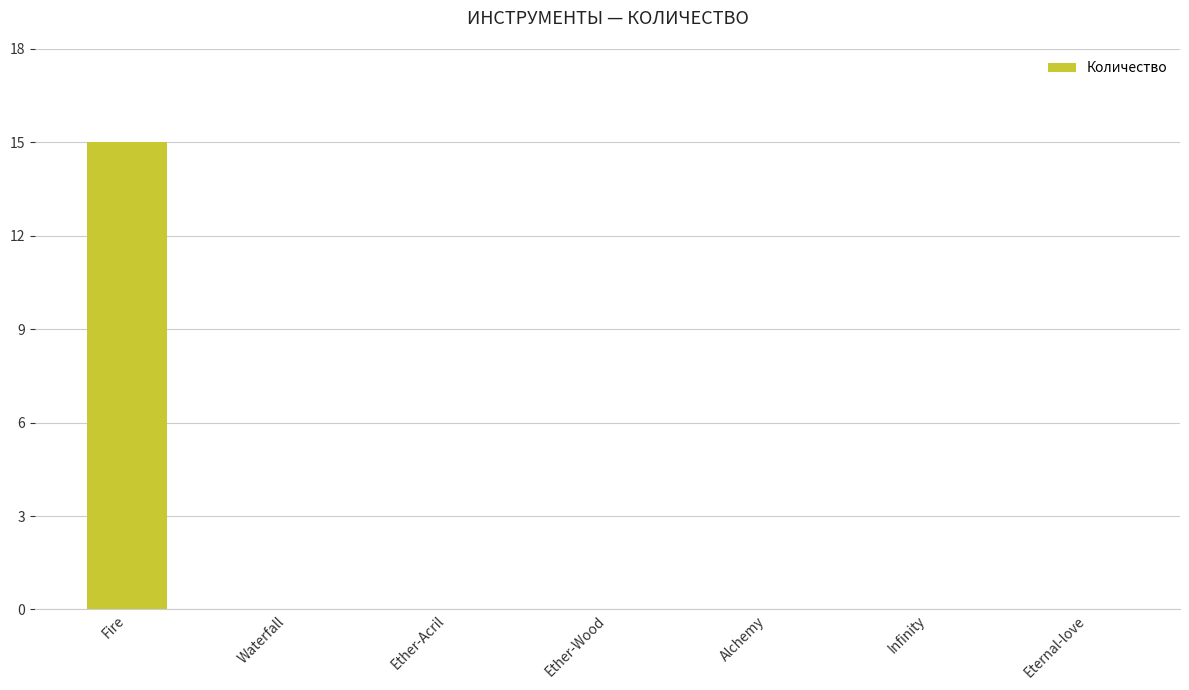

Reading left to right, transcribe all the data shown in this chart.

Fire=15	Waterfall=0	Ether-Acril=0	Ether-Wood=0	Alchemy=0	Infinity=0	Eternal-love=0